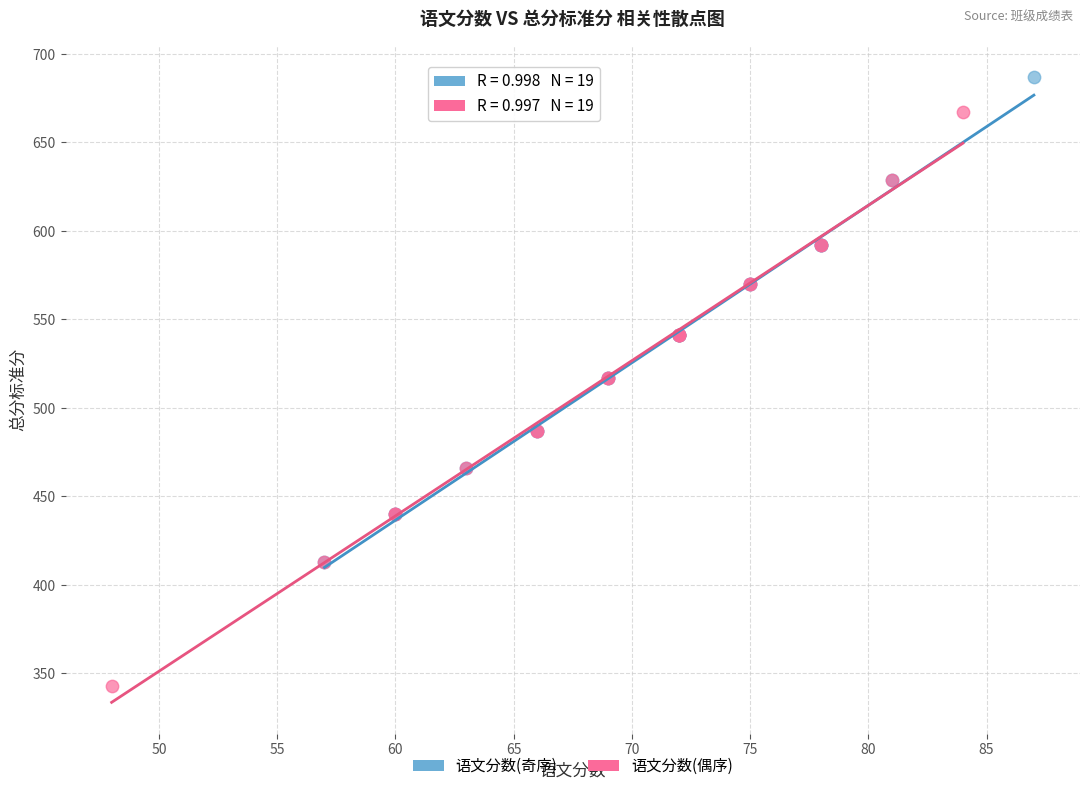

Which series reaches the maximum Y coordinate?

语文分数(奇序)